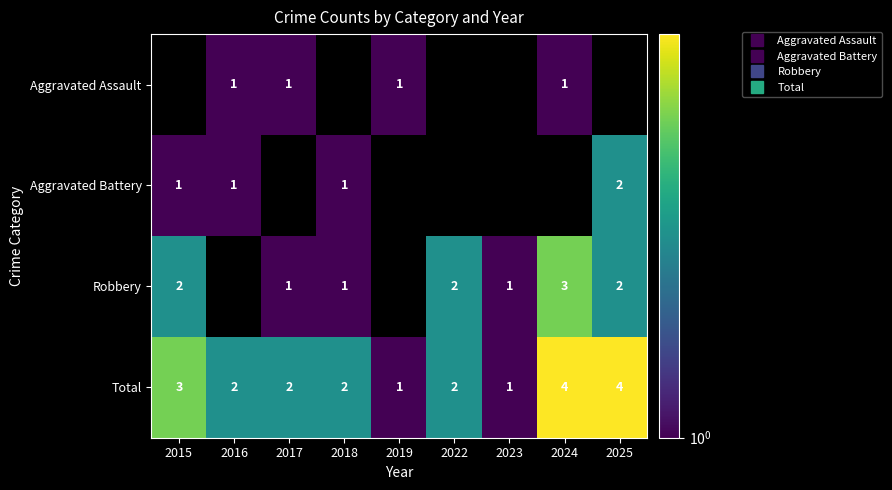

What value does the Aggravated Assault series have at 2016?

1.0